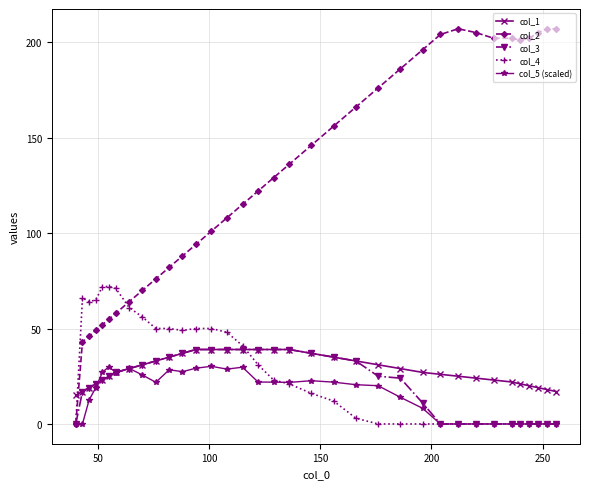

Which series has the largest total across all categories?

col_2